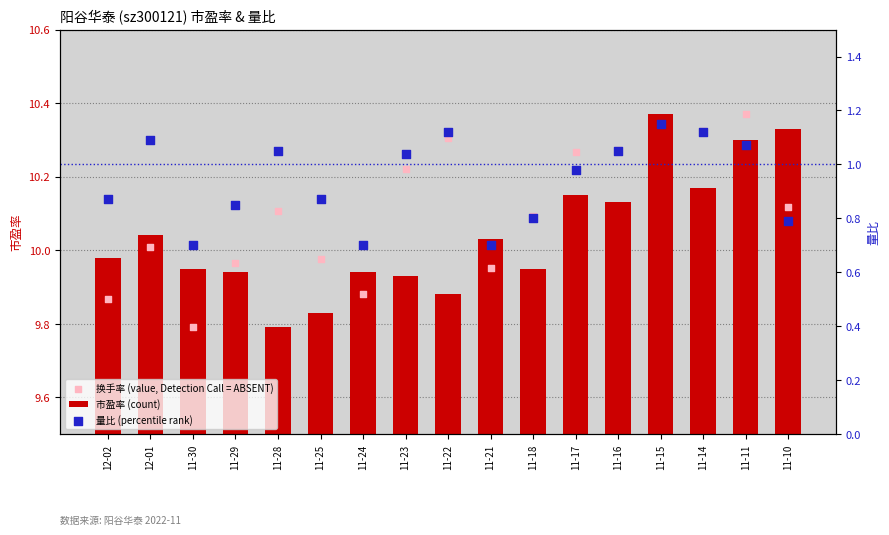

What is the total value across all series at 11-11?

21.7